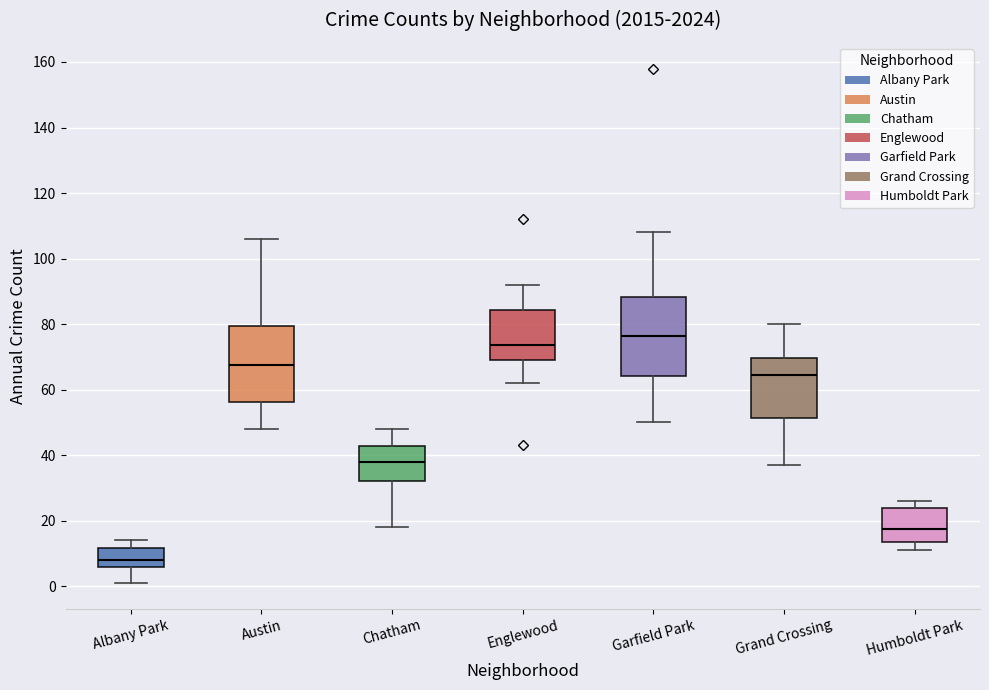

Reading left to right, transcribe this box plot: for each box, give where its median line is, the range the box spans, and where its two whiskers end, as read against the y-axis. The values are not printed on the chart, so give them approximately, as read against the axis.

Albany Park: median 8, box 6 to 12, whiskers 2 to 14
Austin: median 68, box 56 to 80, whiskers 48 to 106
Chatham: median 38, box 32 to 42, whiskers 18 to 48
Englewood: median 74, box 70 to 84, whiskers 62 to 92
Garfield Park: median 76, box 64 to 88, whiskers 50 to 108
Grand Crossing: median 64, box 52 to 70, whiskers 38 to 80
Humboldt Park: median 18, box 14 to 24, whiskers 12 to 26